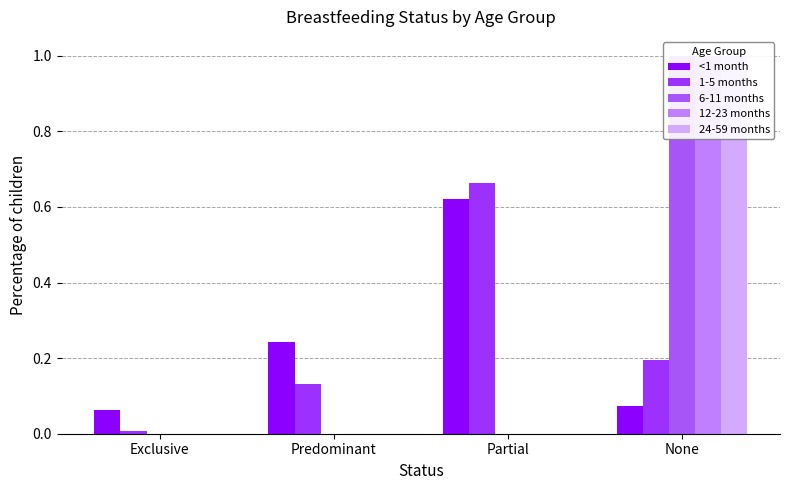

At which category does the chart reach its peak across all series?

None